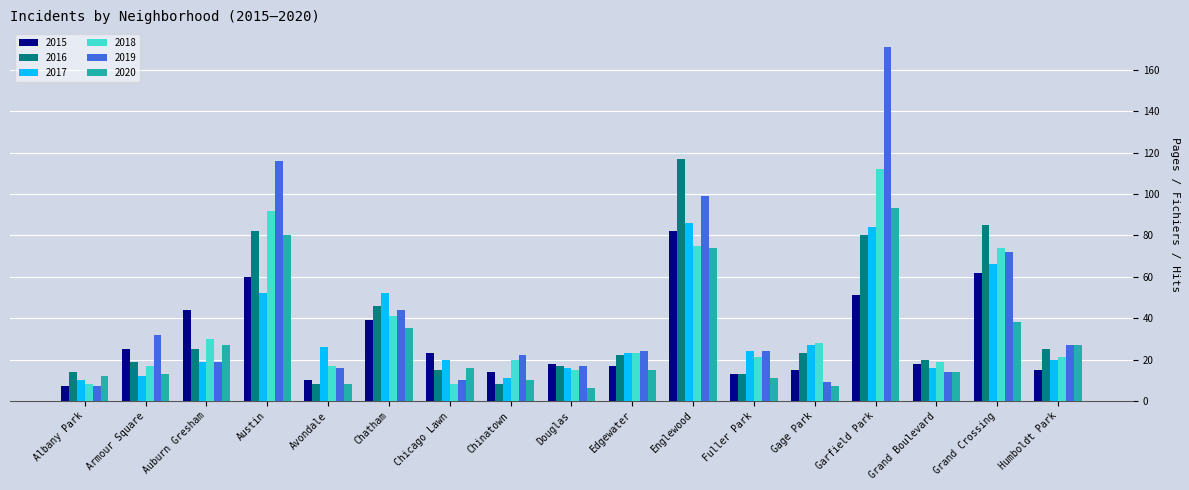

What is the approximate value of 2015 at Austin?

60